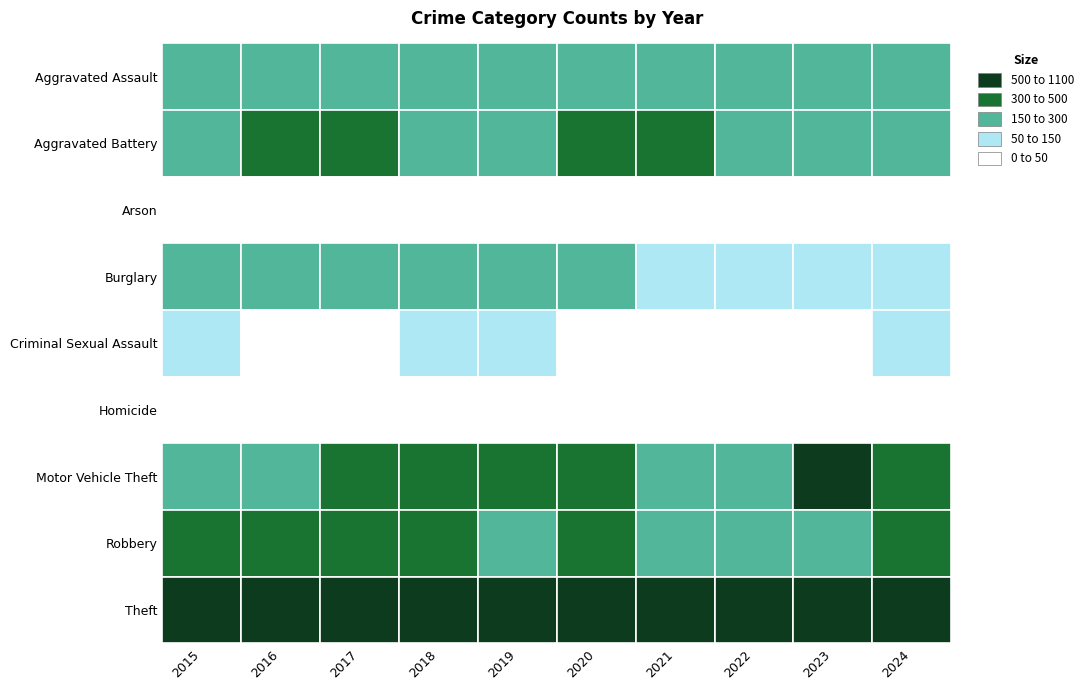

What is the difference between the maximum and minimum values in the Theft series?

380